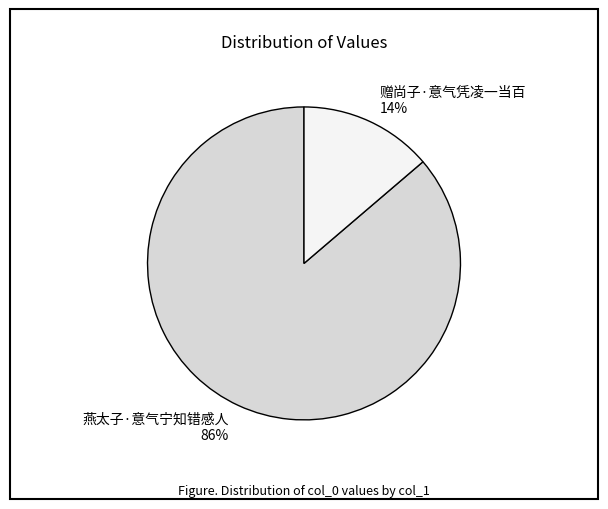

Count the number of slices in the pie.

2